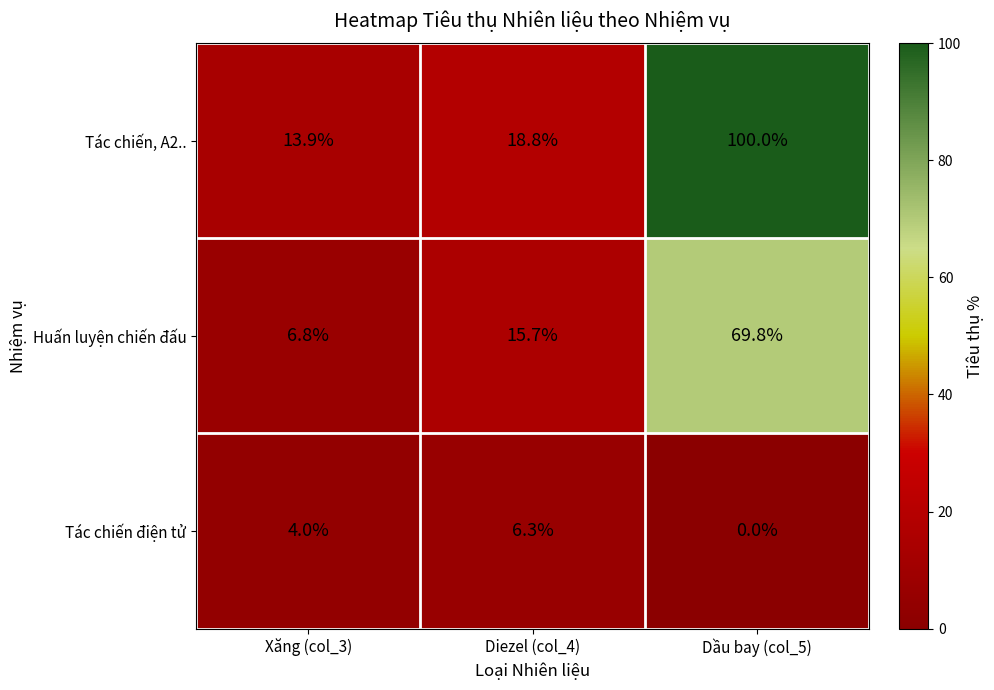

Where is Huấn luyện chiến đấu nearest to the value 38?

Diezel (col_4)